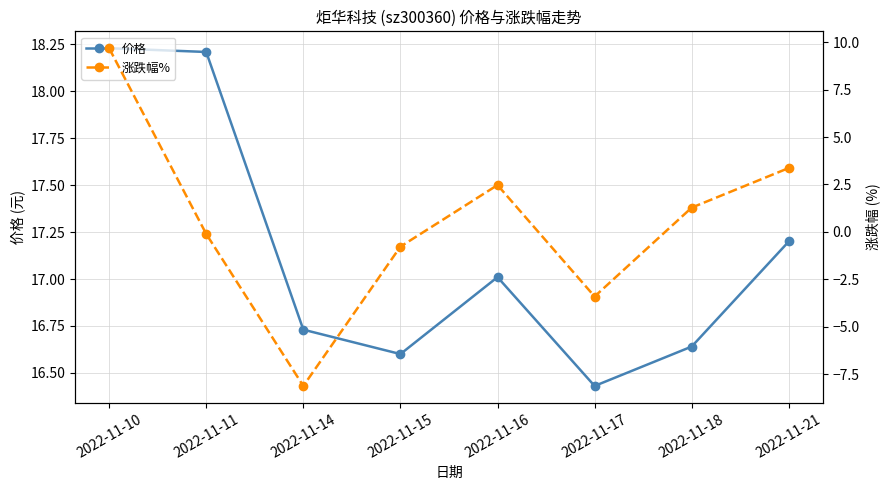

True or false: 价格 and 涨跌幅% intersect in this chart.

False